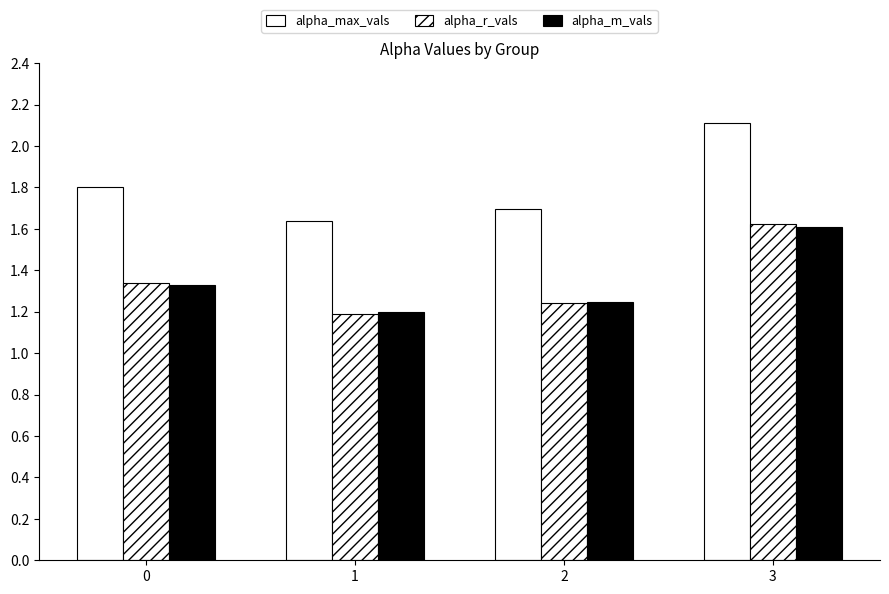

How many data points does each series have?

4